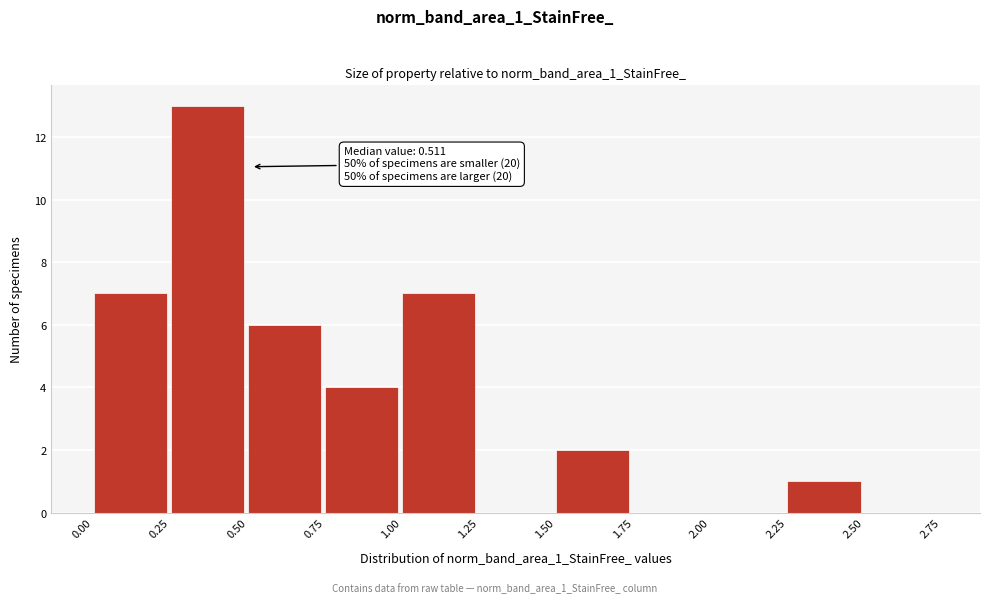

Over which range of the x-axis is the bar tallest?

0.25 to 0.50